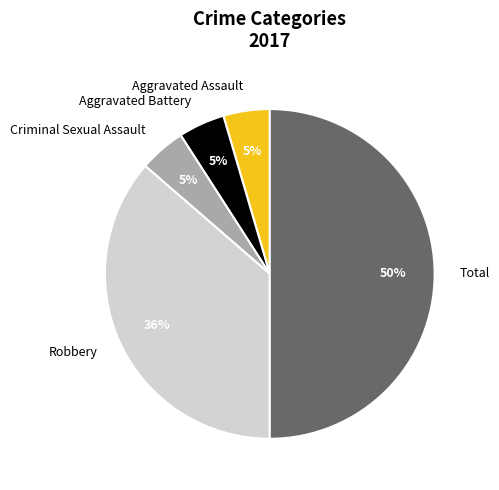

Which has a higher value, Criminal Sexual Assault or Robbery?

Robbery